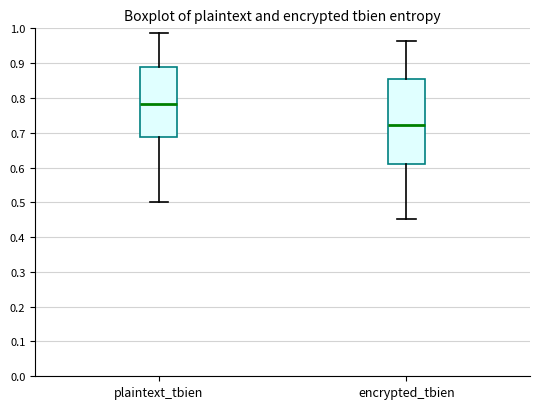

Where is the lower edge of the box for plaintext_tbien on the y-axis? The values are not printed on the chart, so give them approximately, as read against the axis.

0.69